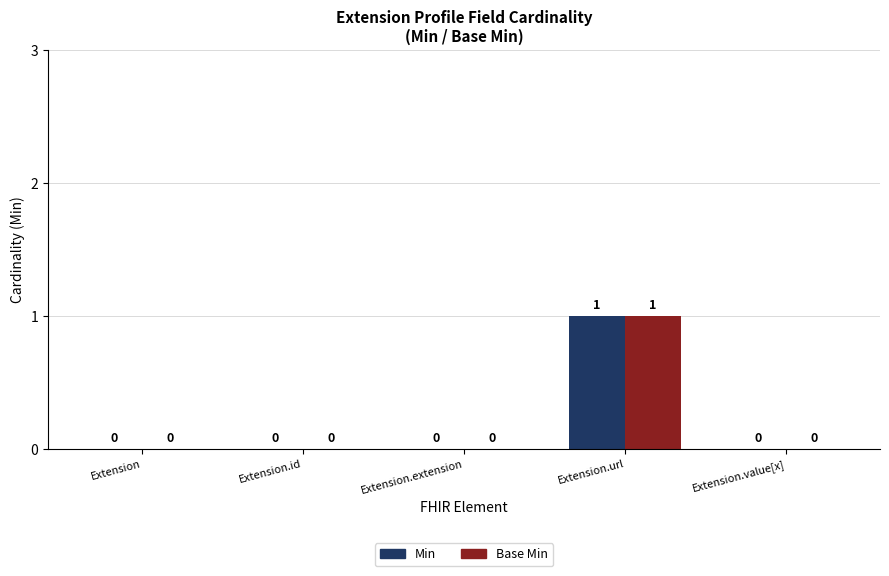

How many groups of bars are there?

5